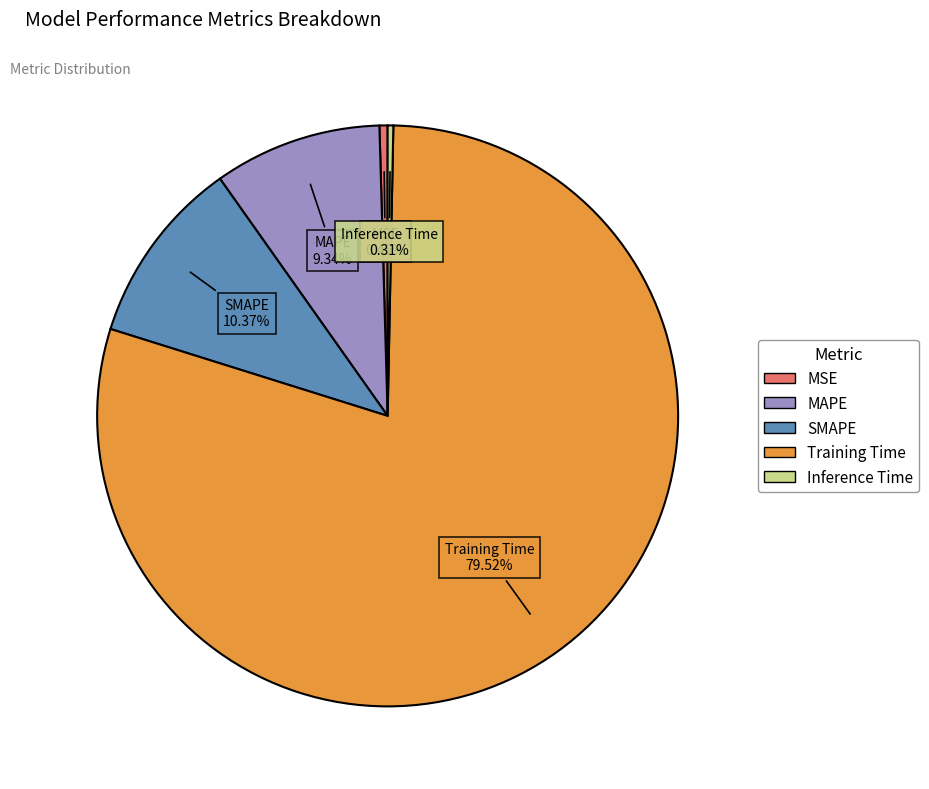

Combined, do Training Time and Inference Time account for over 50%?

Yes